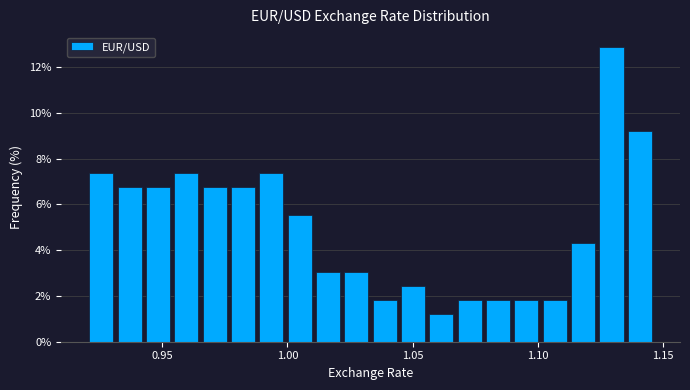

Around what value on the x-axis is the tallest bar? Give the approximate position of its centre, as read against the axis.

1.130